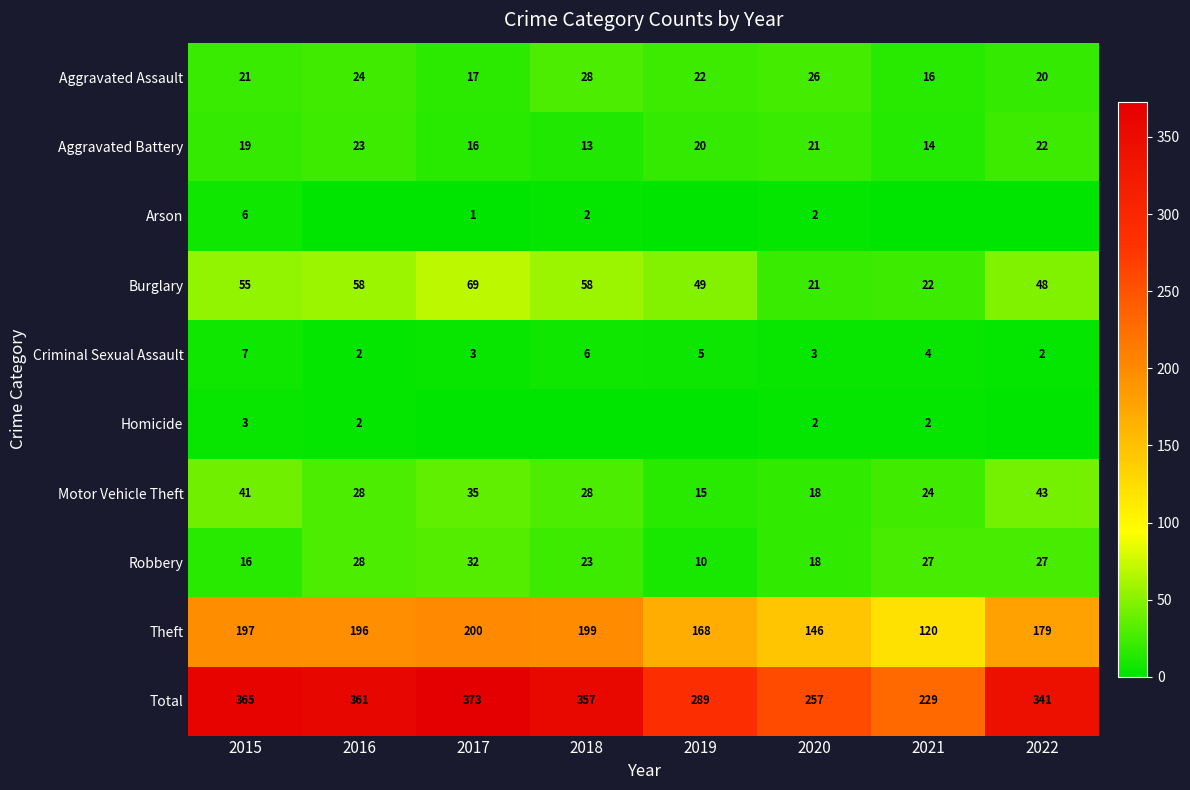

Is the value of Aggravated Assault at 2020 greater than the value of Aggravated Battery at 2019?

Yes